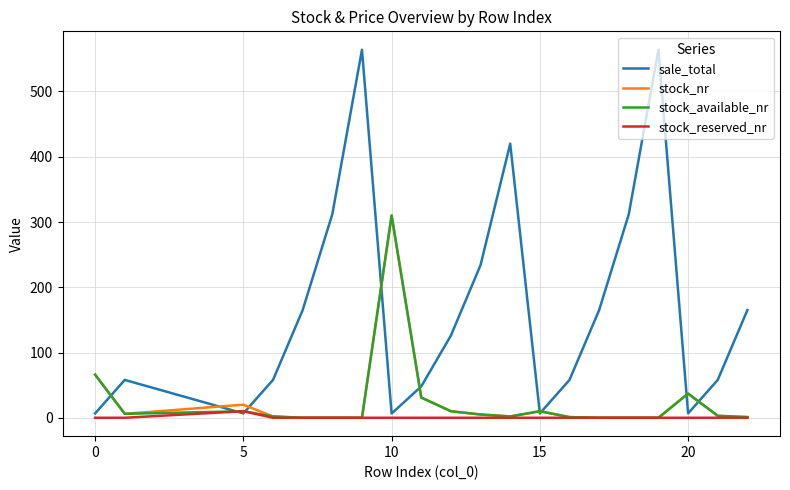

How many values in the stock_reserved_nr series exceed 0?

1